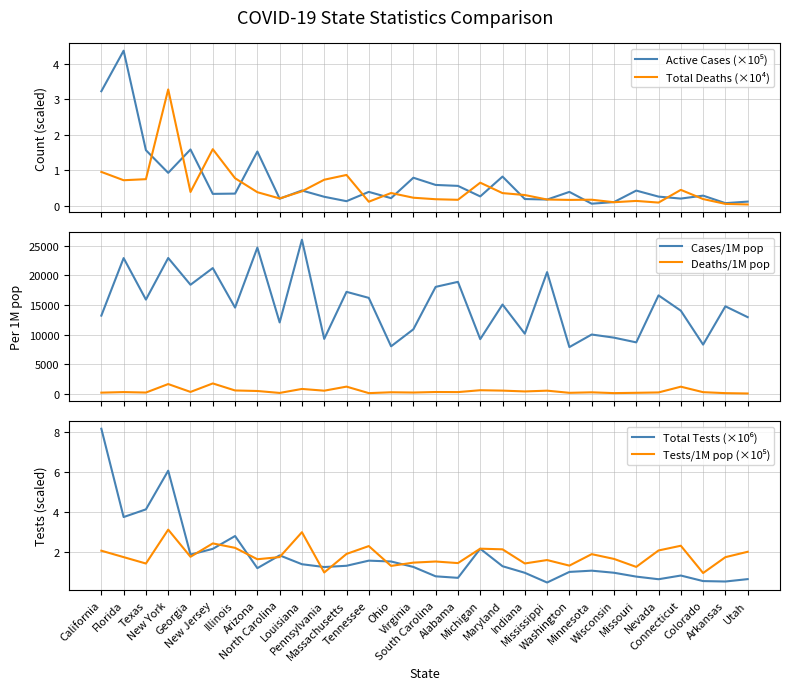

At which category does Tests/1M pop (×10⁵) reach its first local valley?

Texas